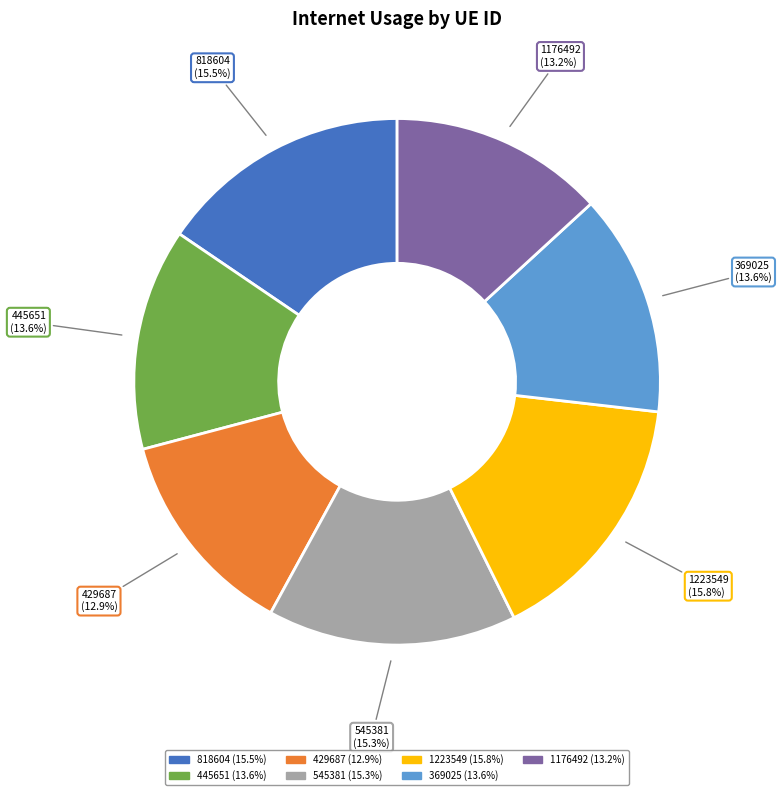

To the nearest percent, what is the difference between the 369025 and 429687 slice percentages?

1%